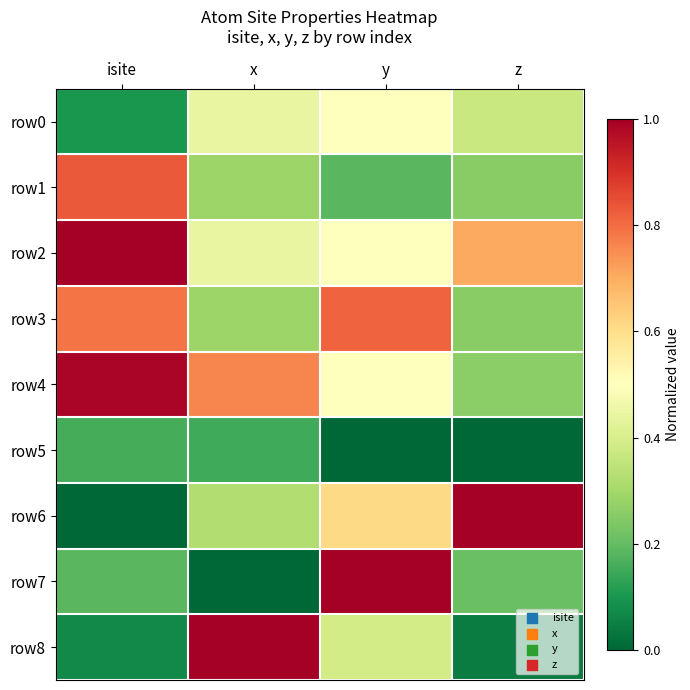

What is the difference between the highest and lowest values at y?

1.0